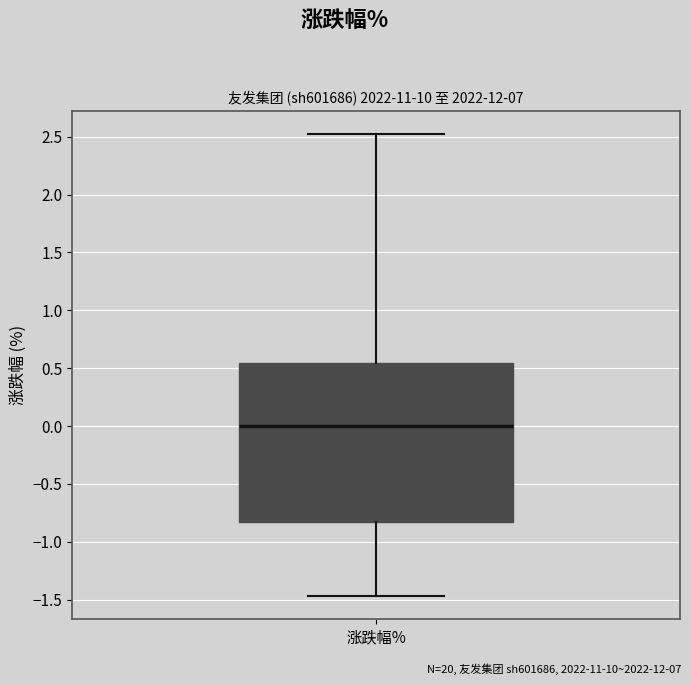

Transcribe this box plot: give where the median line is, the range the box spans, and where the two whiskers end, as read against the y-axis. The values are not printed on the chart, so give them approximately, as read against the axis.

median 0.00, box -0.80 to 0.55, whiskers -1.45 to 2.50